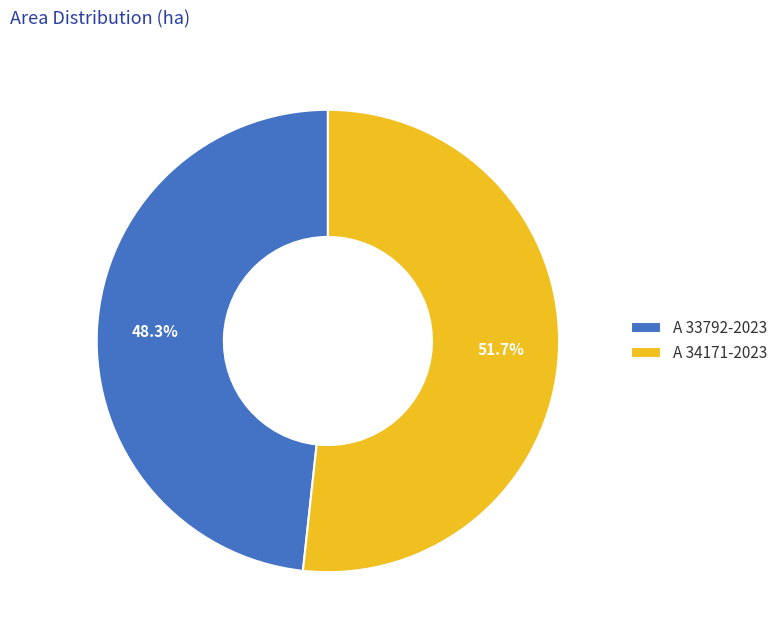

Rank the categories by value from lowest to highest.

A 33792-2023, A 34171-2023